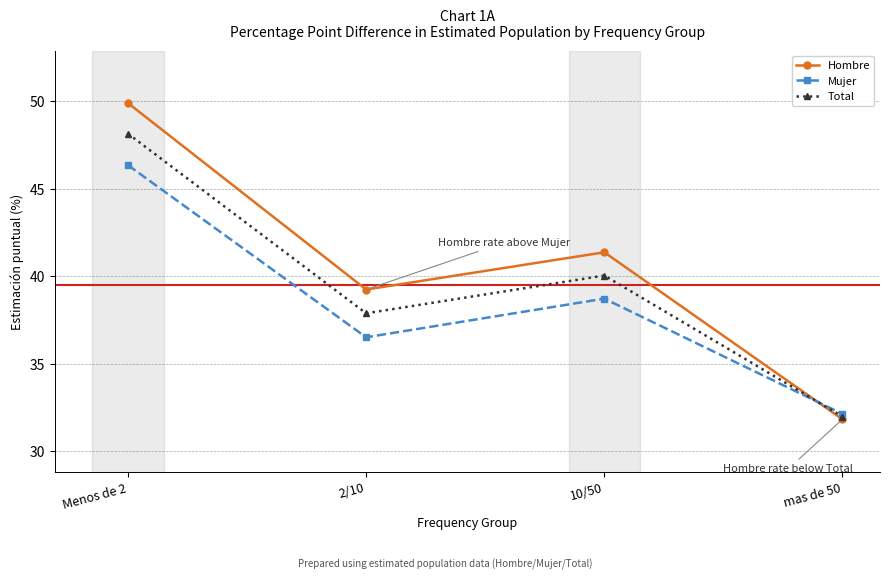

List the series in order of their peak value, lowest first.

Mujer, Total, Hombre